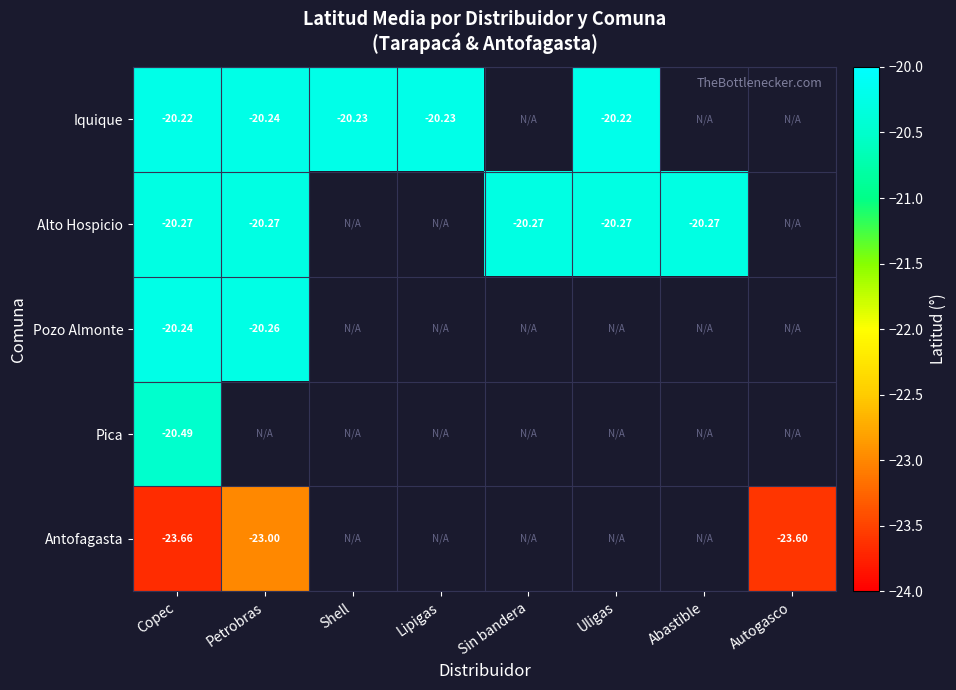

Rank the series at Copec from lowest to highest value.

Antofagasta, Pica, Alto Hospicio, Pozo Almonte, Iquique